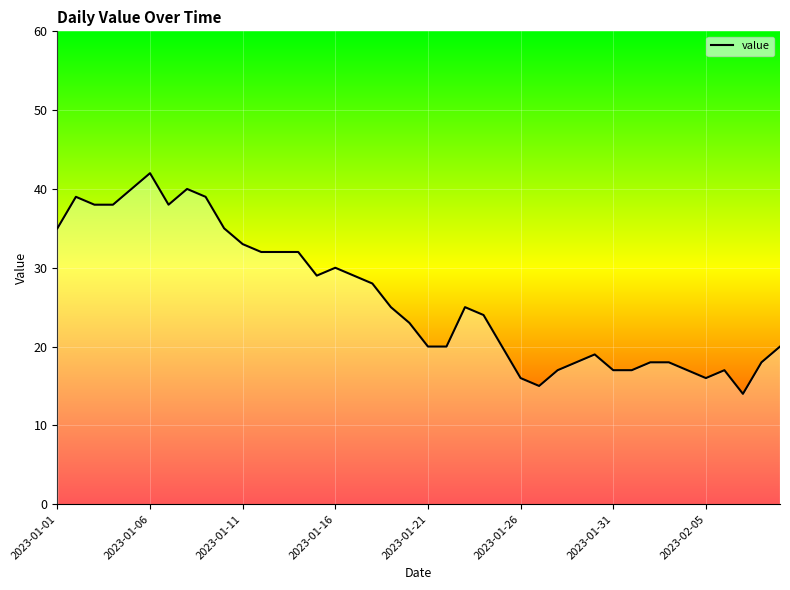

Does the chart have visible grid lines?

Yes